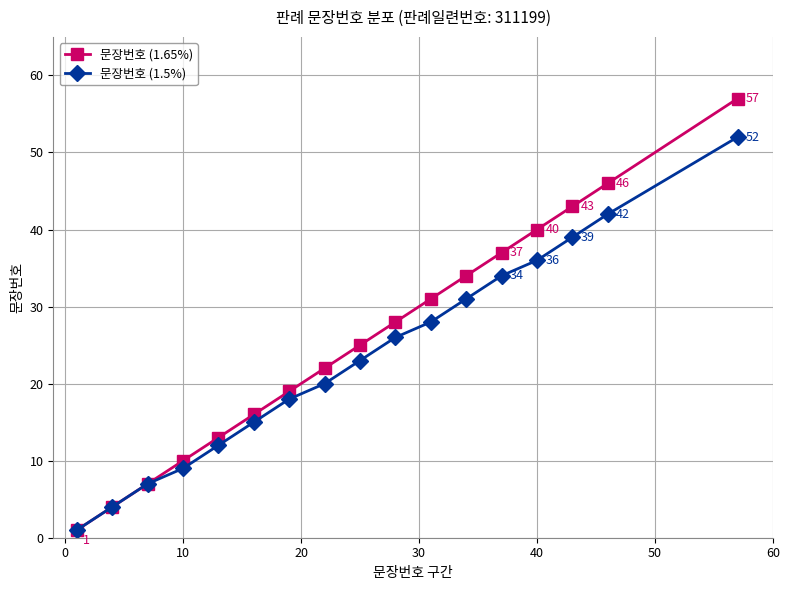

What is the maximum value shown in the chart?

57